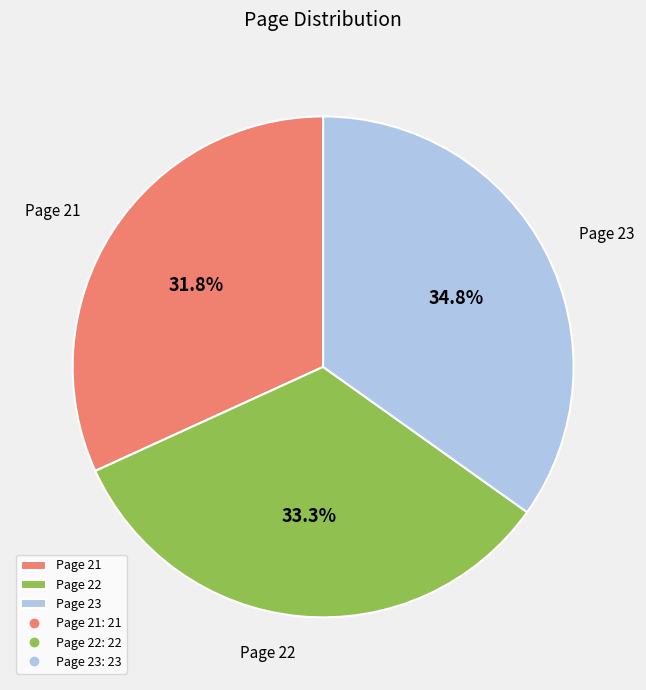

The Page 23 slice represents 28% of the pie. True or false?

False